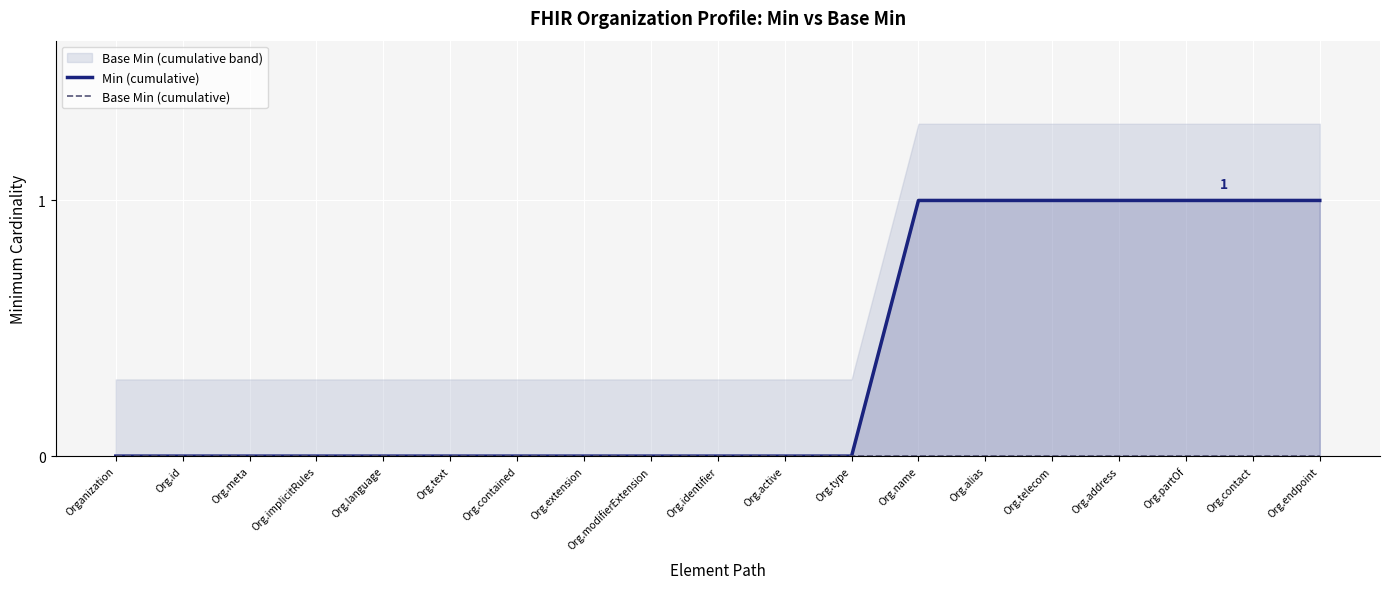

Which category has the lowest value across all series?

Organization